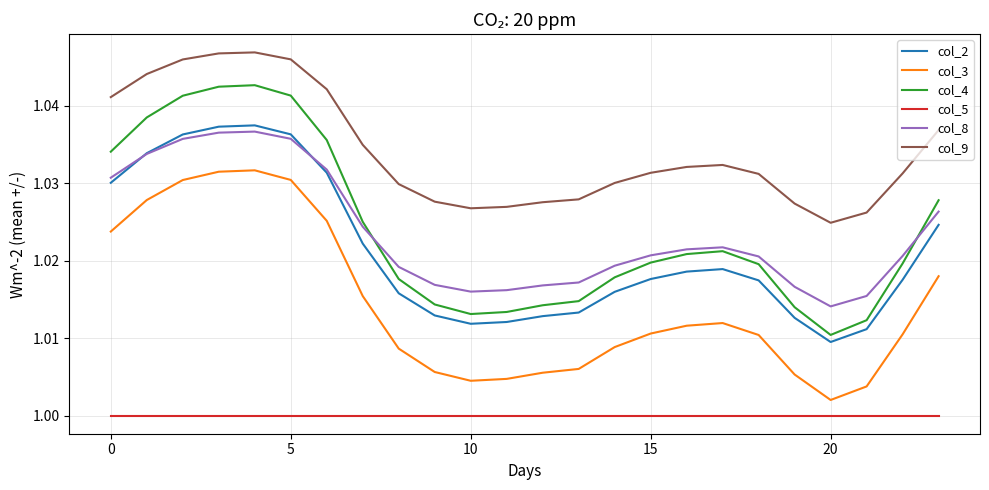

True or false: col_4 and col_3 cross at least once.

False